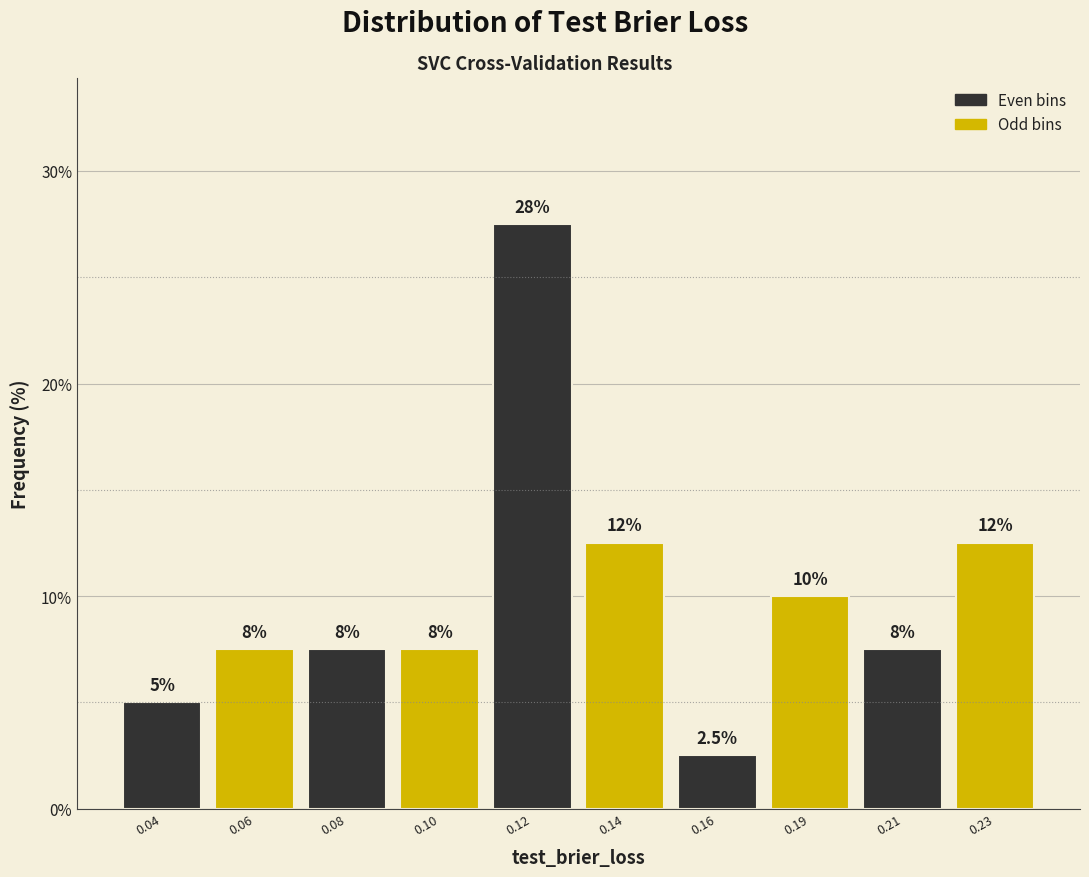

How many bars are there in total?

10